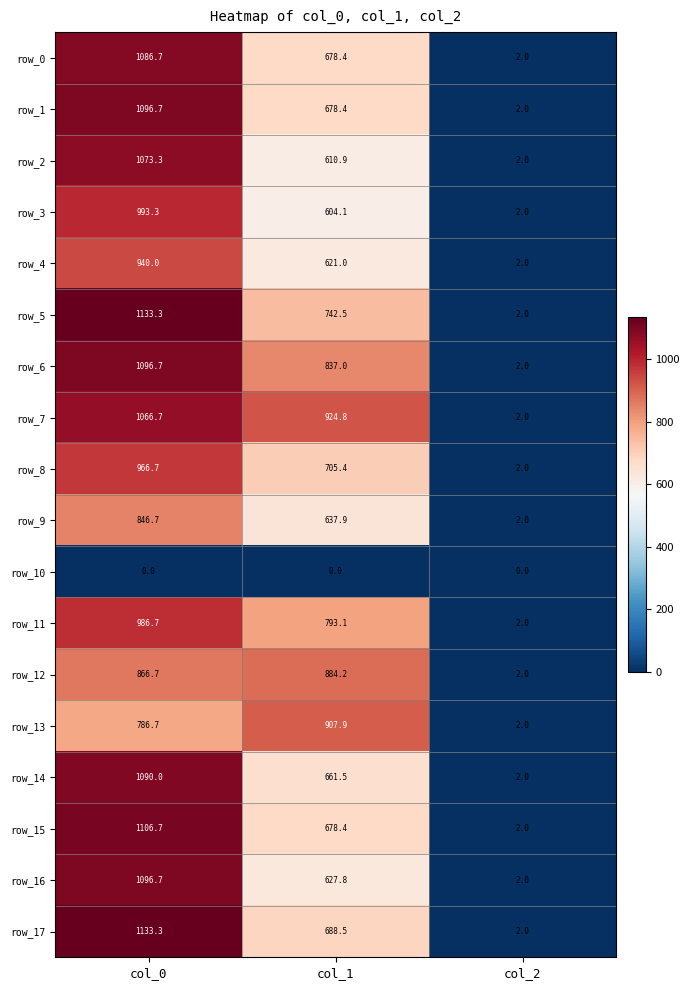

What is the sum of all row_12 values?

1752.9